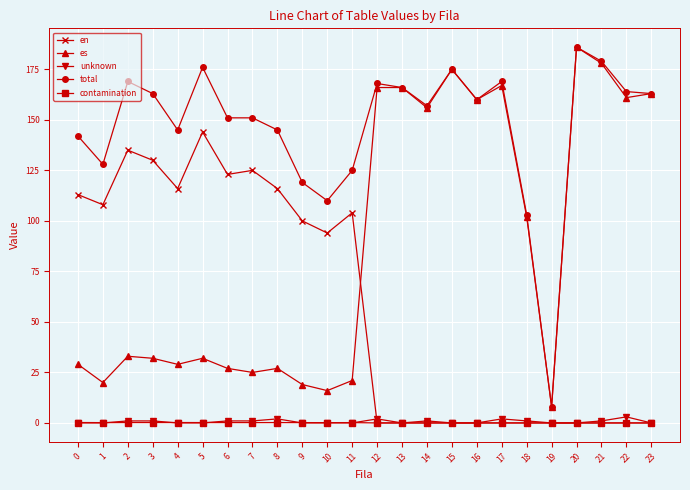

What is the value of the en point at the 12th from the left?

104.0